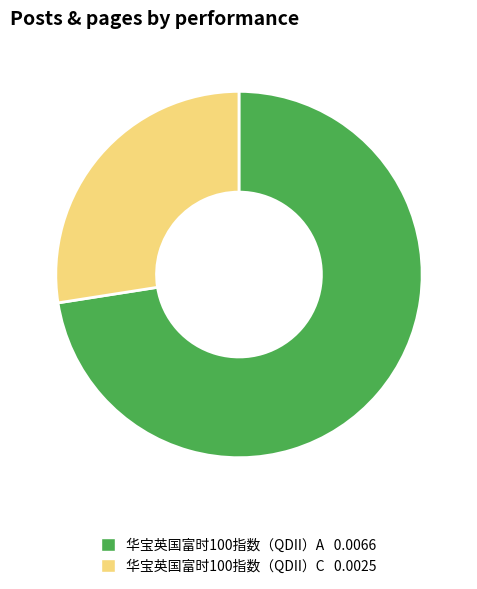

The 华宝英国富时100指数（QDII）C slice represents 20% of the pie. True or false?

False